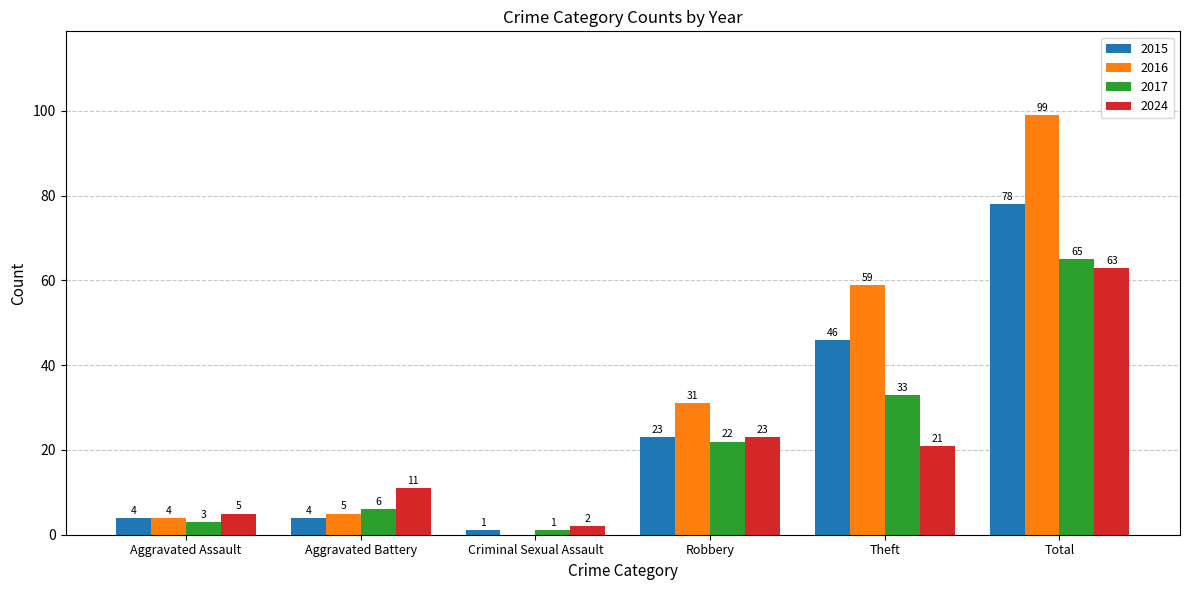

True or false: 2024 has a value of 23 at Robbery.

True